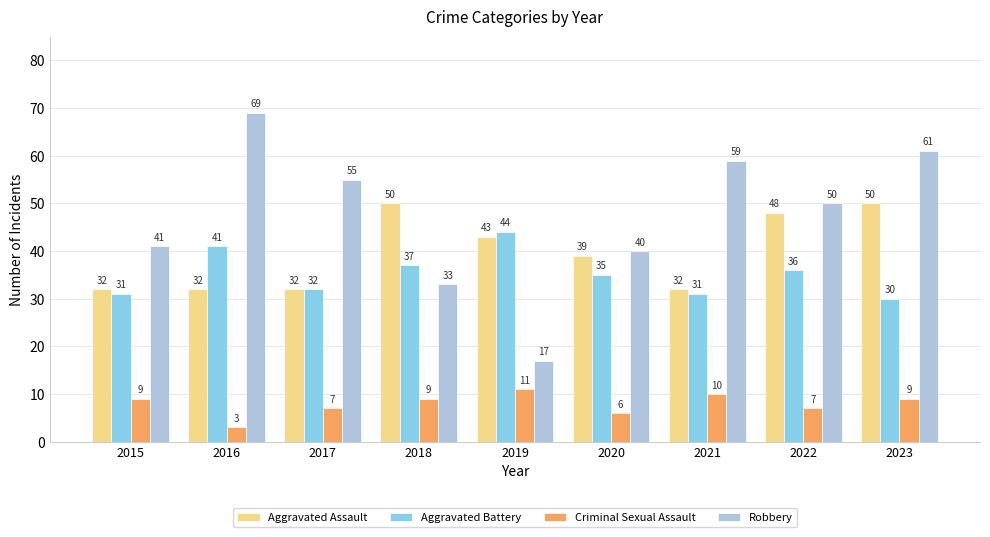

How many bars are there in total?

36